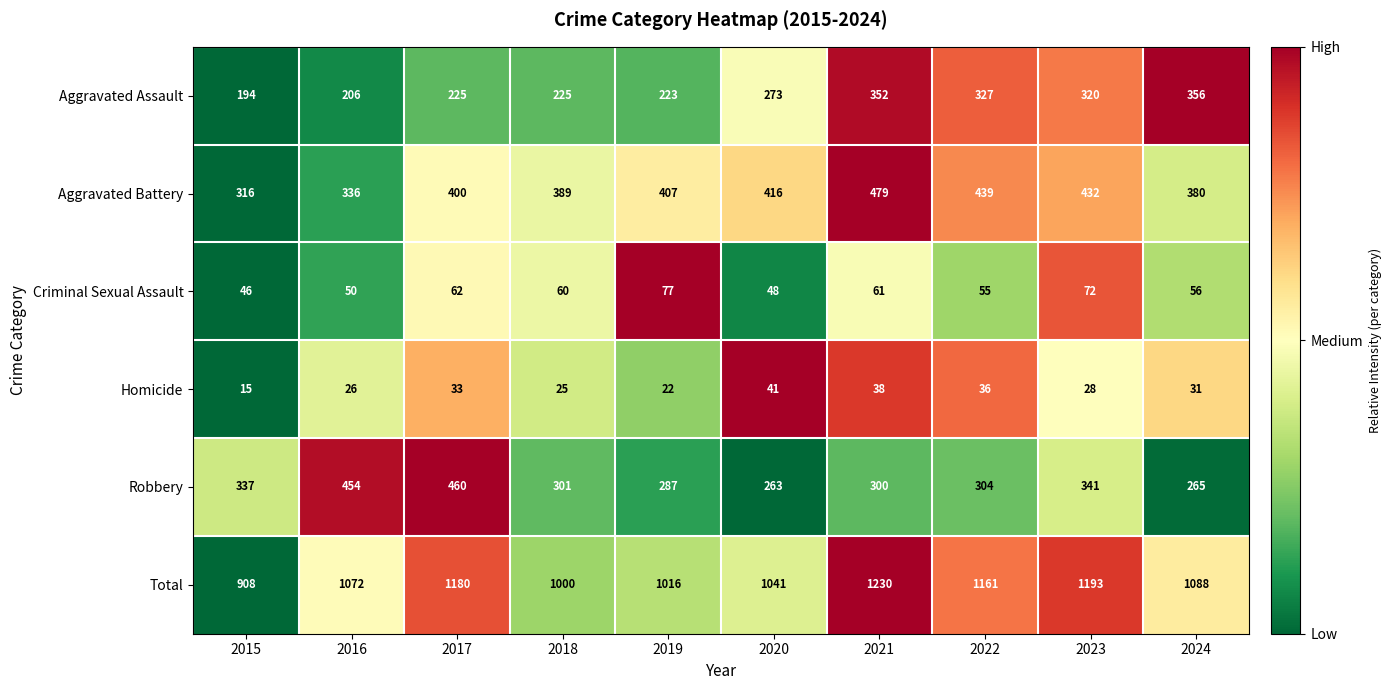

What is the total value across all series at 2024?

2176